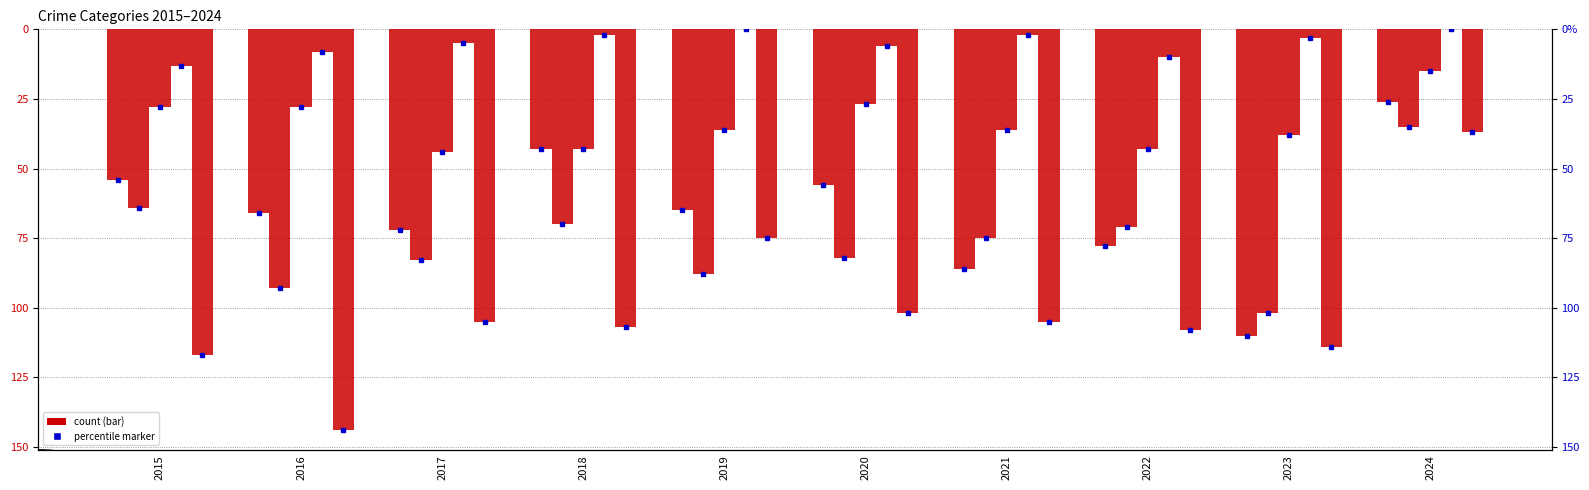

At how many categories does at least one series exceed -125?

10